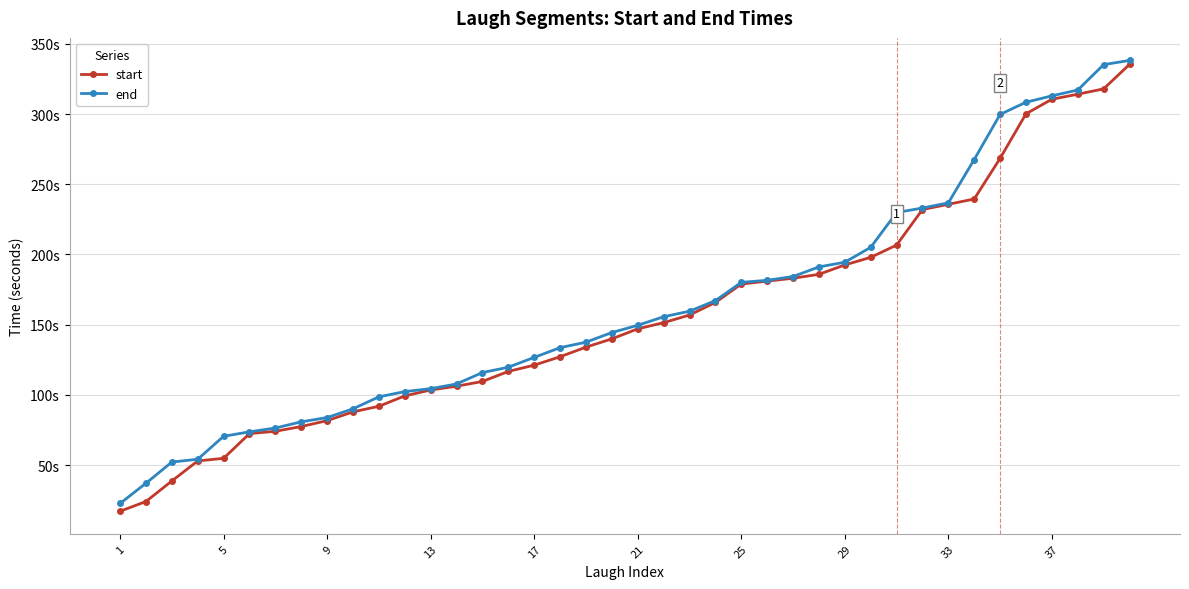

True or false: end has more than 1 points higher than both neighbors.

False